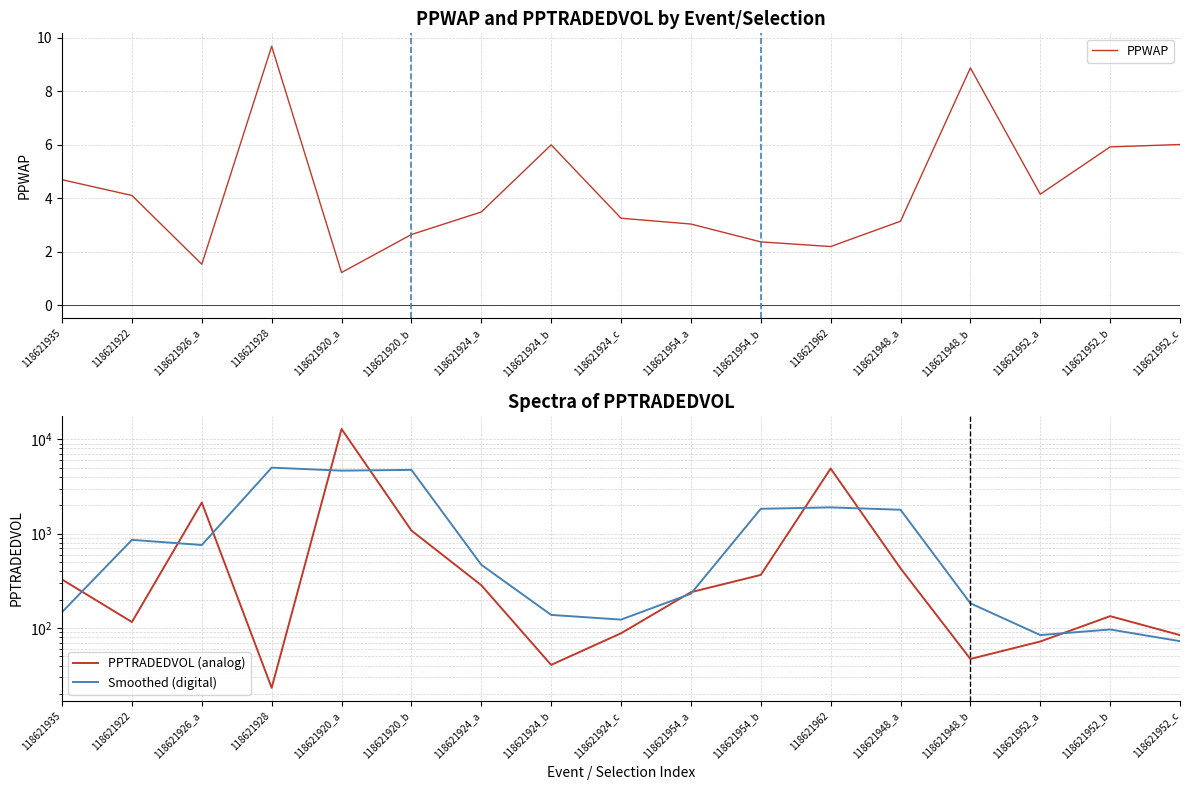

True or false: PPWAP and PPTRADEDVOL (analog) cross at least once.

False